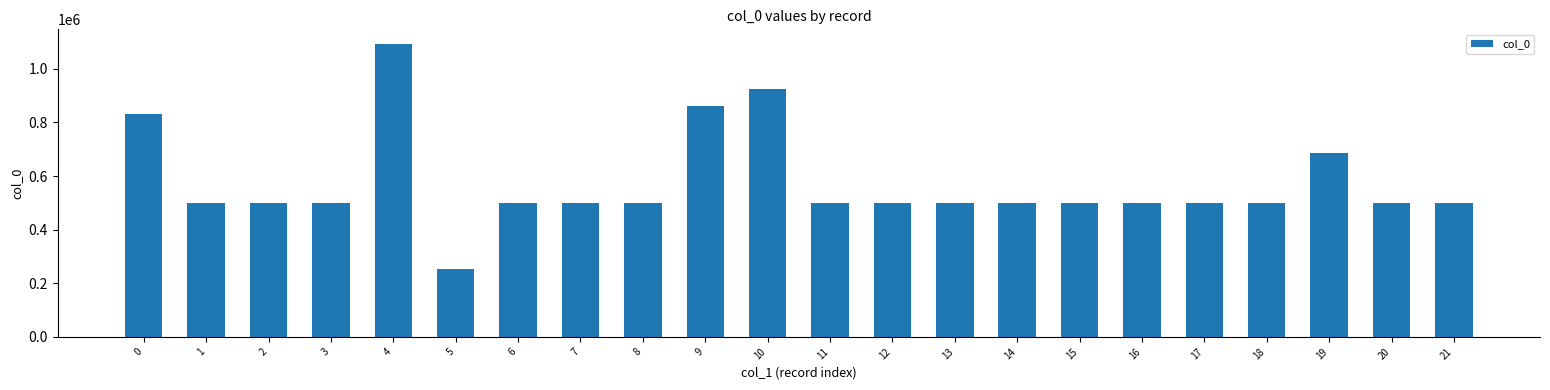

What is the average value?

574044